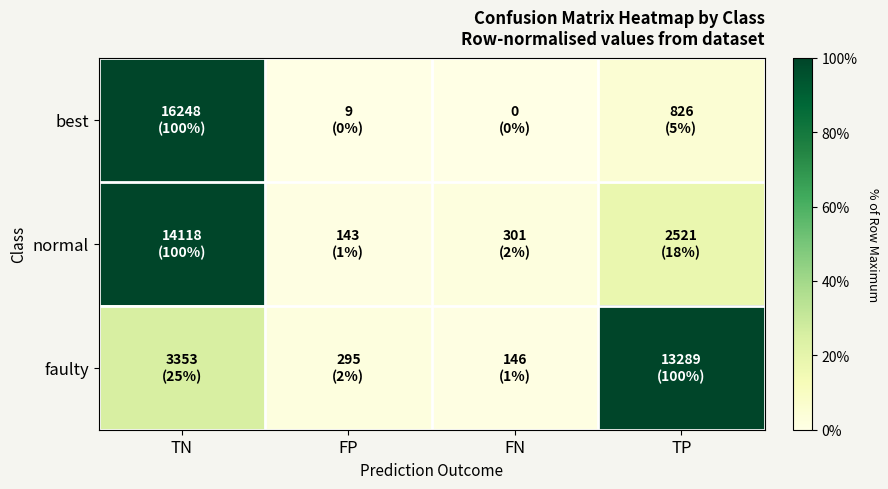

What is the spread (max minus min) of values at TN?

0.7